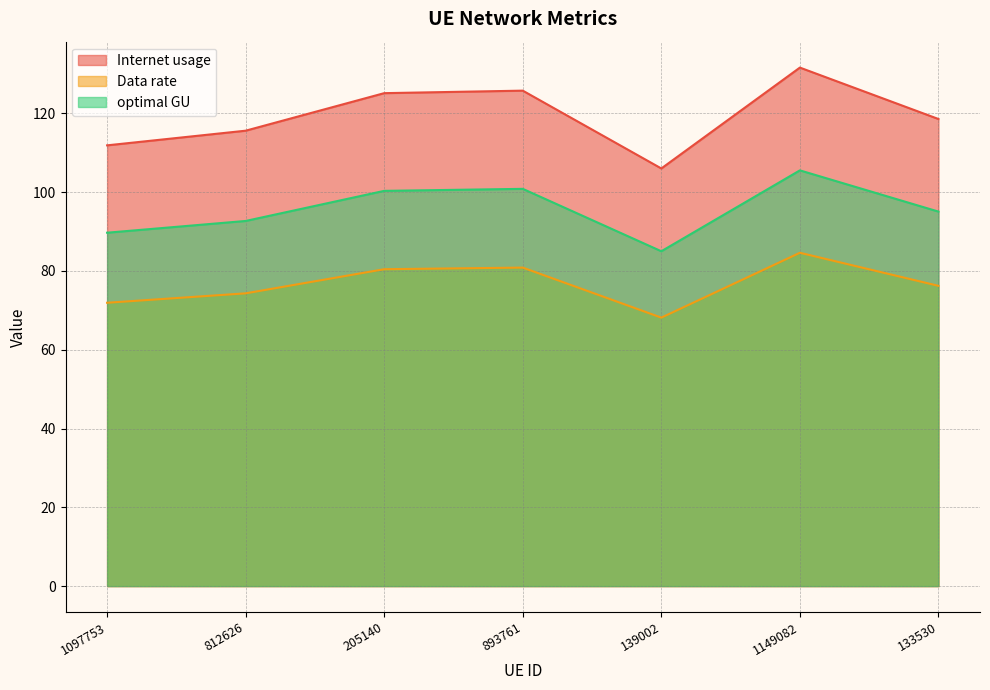

The Internet usage series shows 115.6 at 812626. True or false?

True